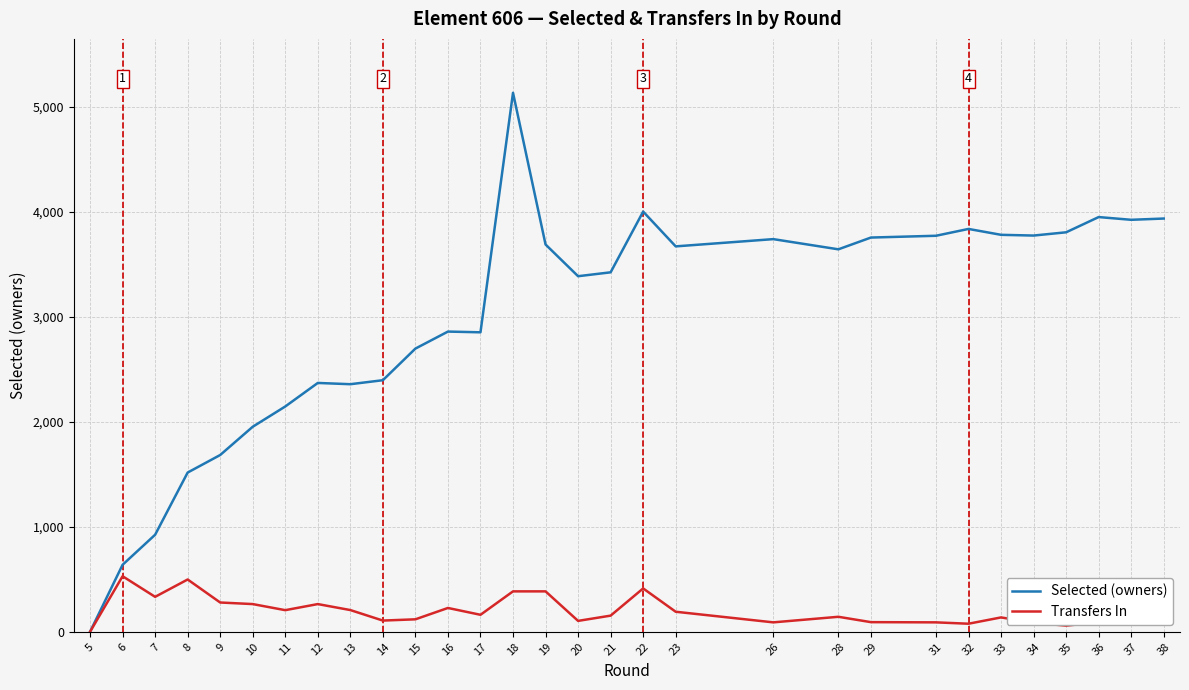

At which category does Selected (owners) reach its first local peak?

12